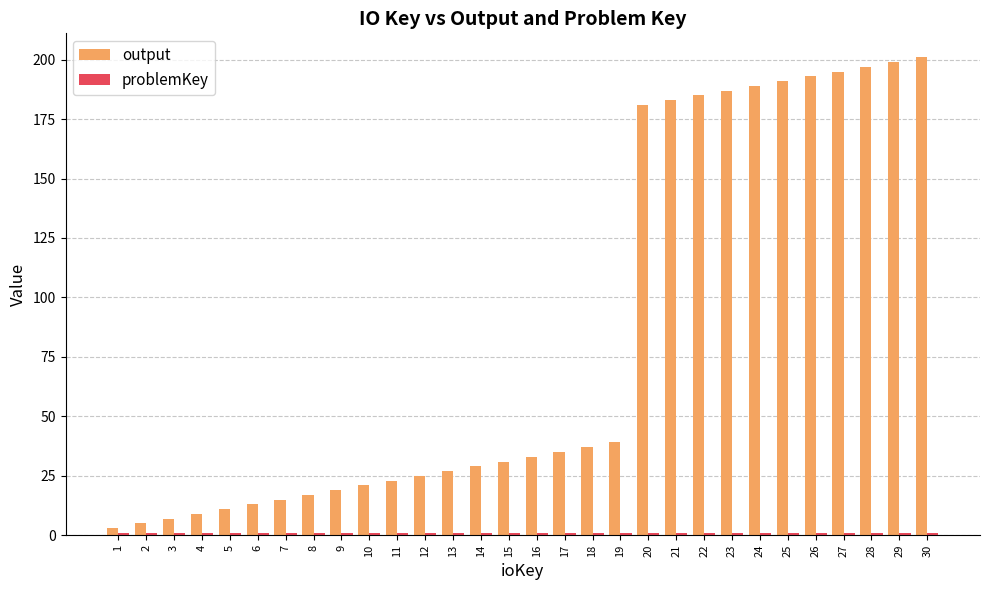

Does the chart contain any negative values?

No